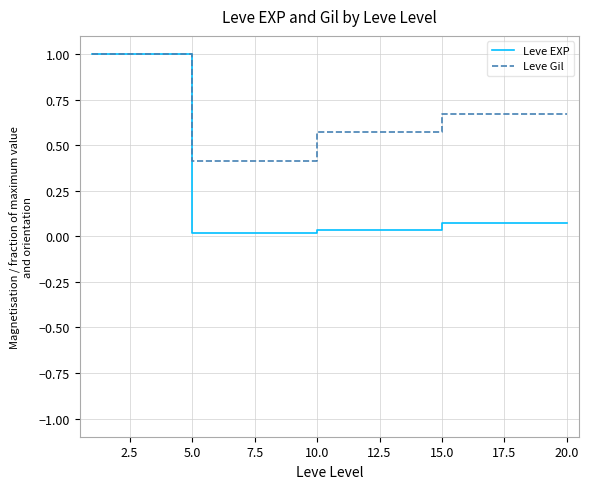

What is the maximum value shown in the chart?

1.0